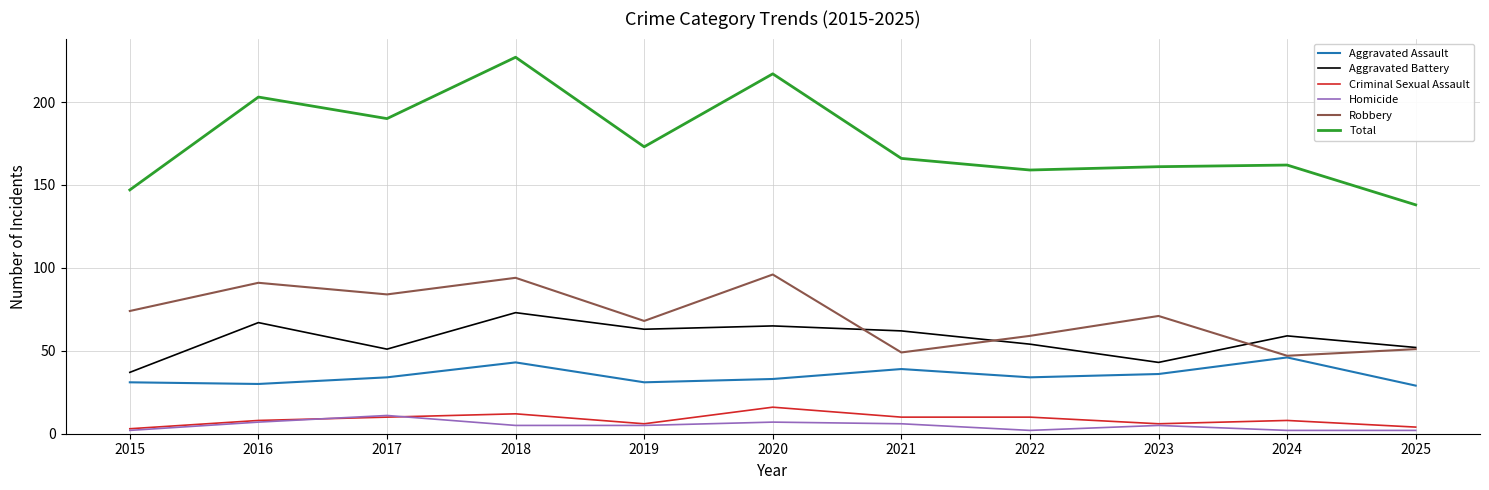

What is the total value across all series at 2021?

332